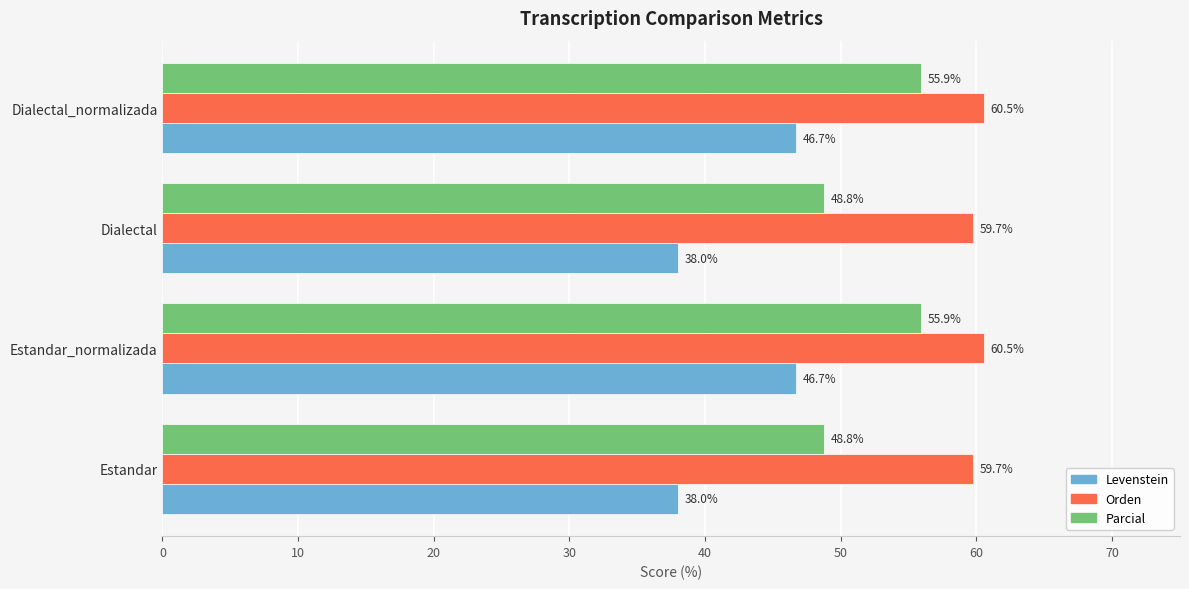

What is the difference between the highest and lowest values at Dialectal?

21.7